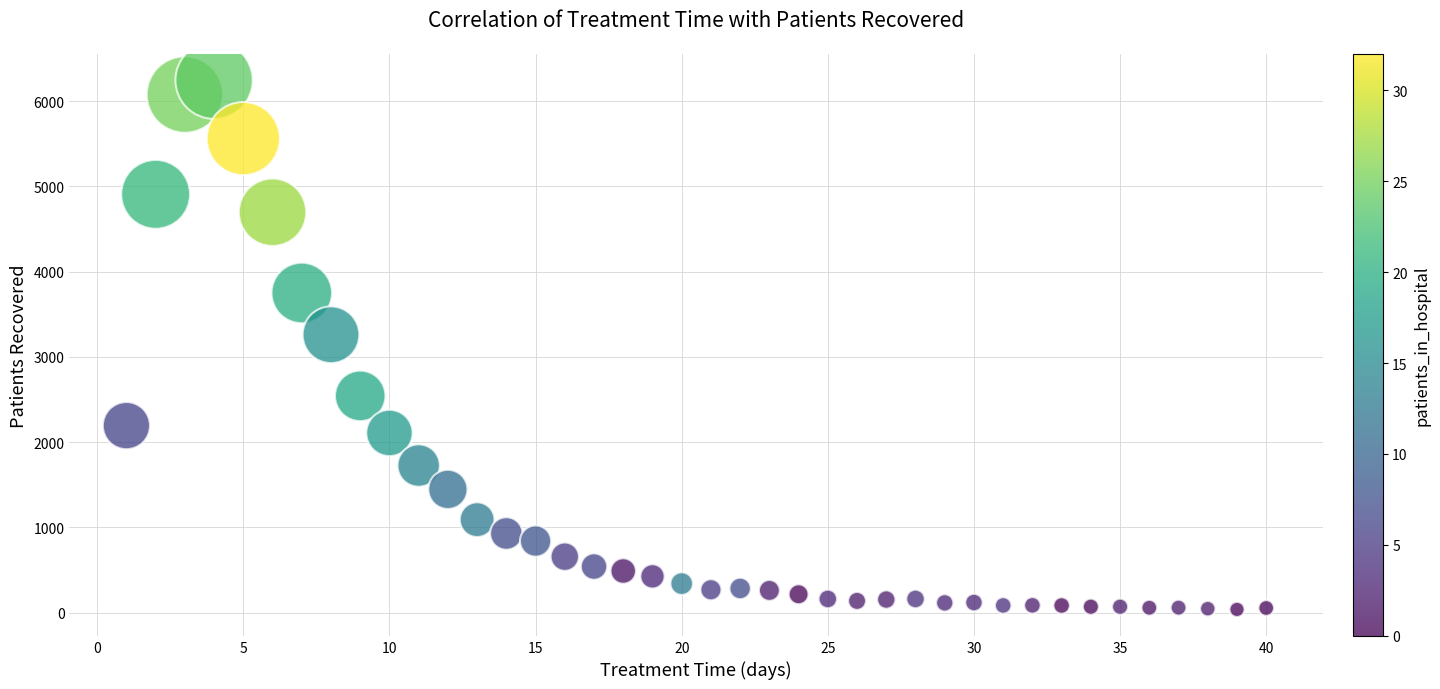

What is the range of Y values (max minus min)?

6207